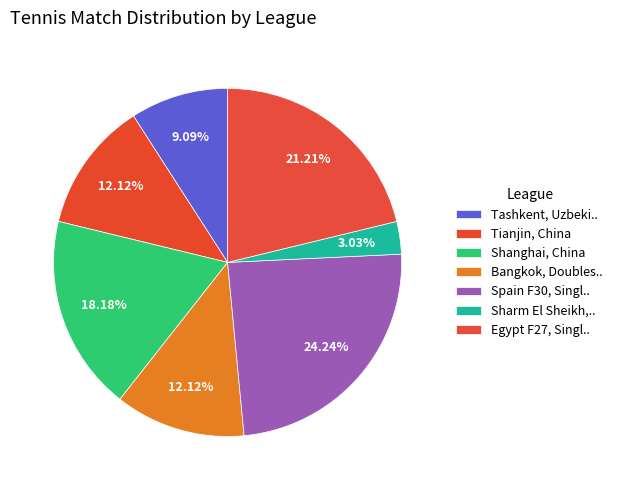

What portion of the pie excludes Tianjin, China?

87.9%